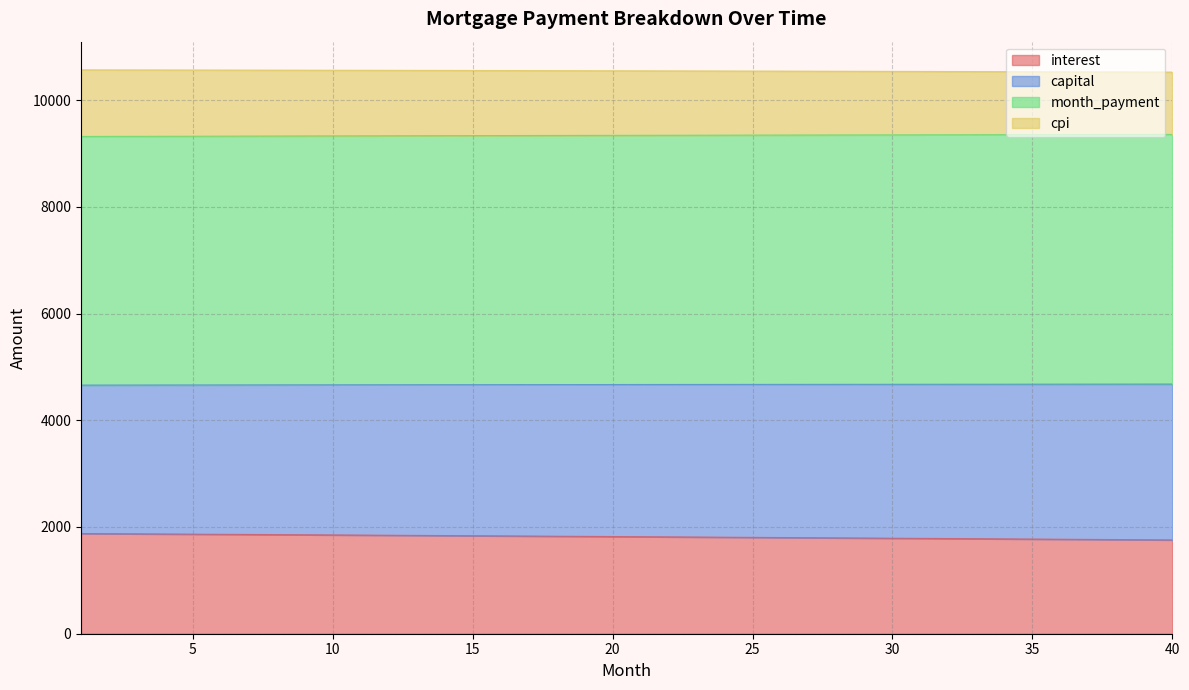

What is the value of the interest point at the 3rd from the left?

1871.6